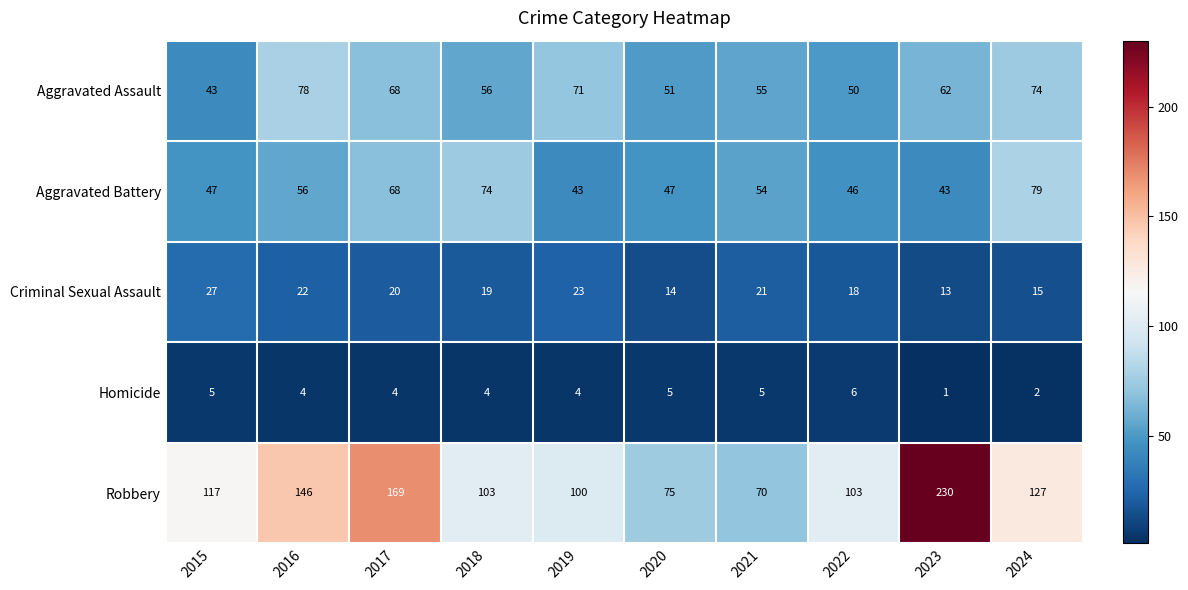

True or false: Criminal Sexual Assault has a value of 4 at 2022.

False